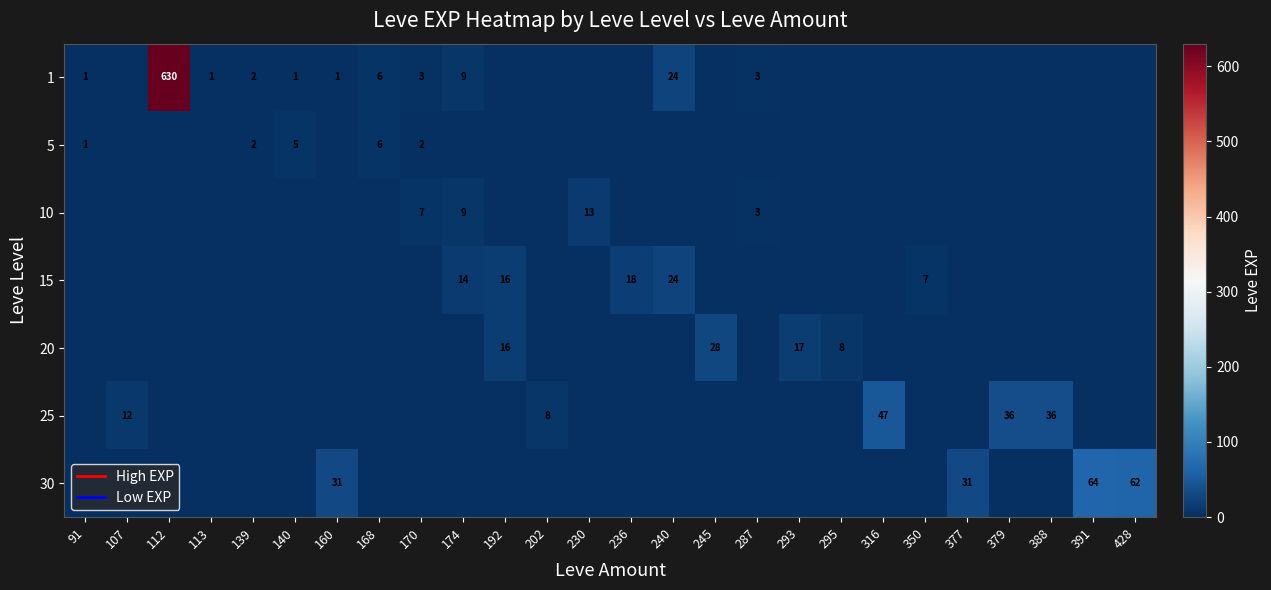

Which category has the lowest value across all series?

107